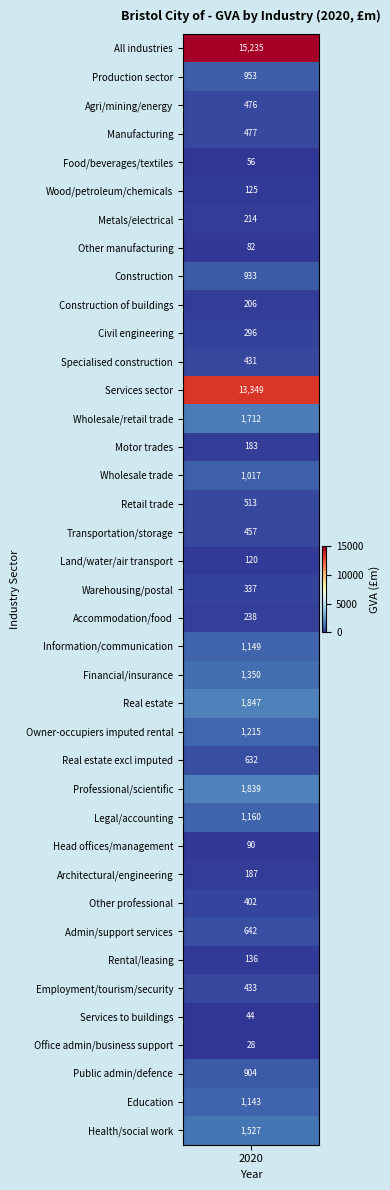

What is the greatest value displayed?

15235